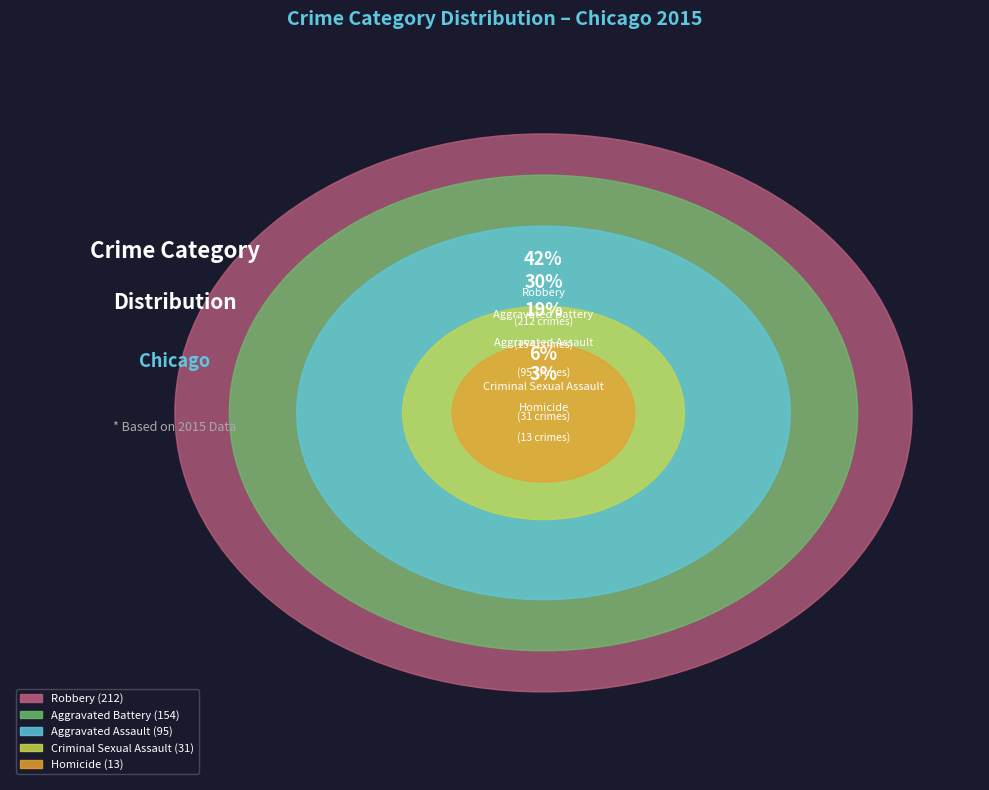

True or false: Homicide accounts for 3% of the total.

True